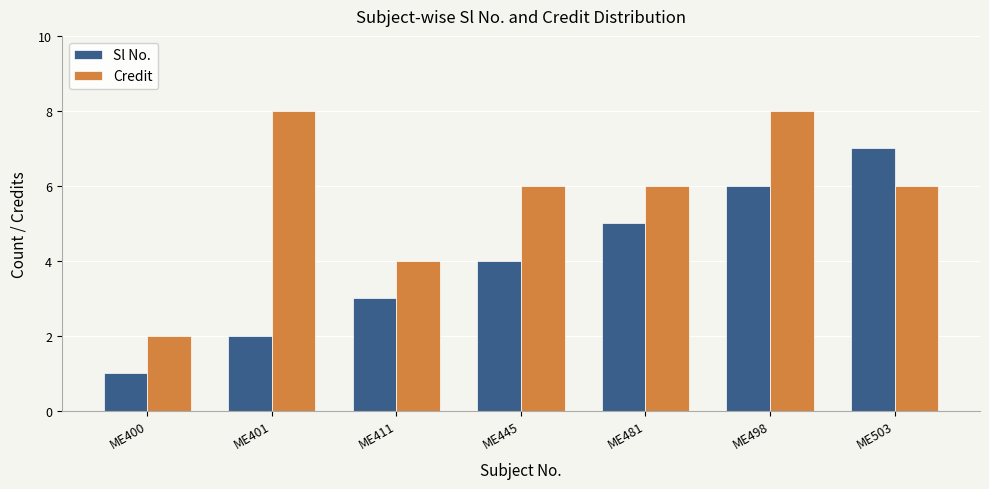

At how many categories does at least one series exceed 1?

7